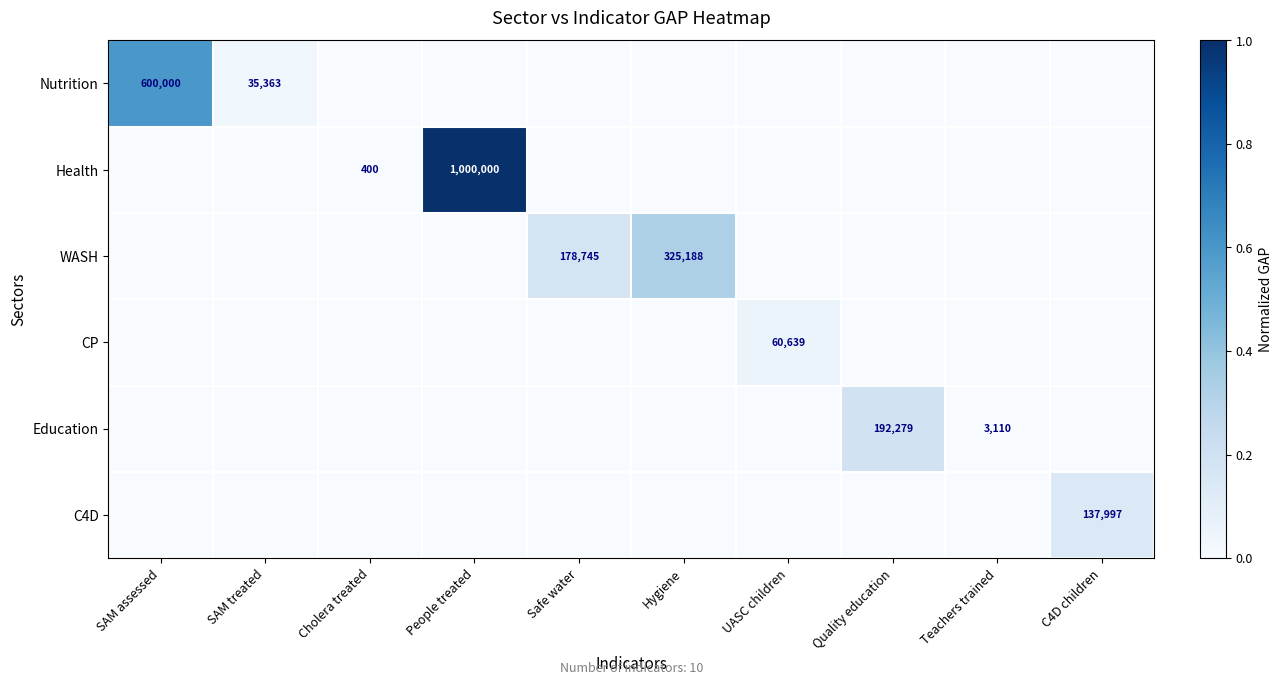

Reading left to right, transcribe all the data shown in this chart.

row_0: 0.6	0.0	0.0	0.0	0.0	0.0	0.0	0.0	0.0	0.0
row_1: 0.0	0.0	0.0	1.0	0.0	0.0	0.0	0.0	0.0	0.0
row_2: 0.0	0.0	0.0	0.0	0.2	0.3	0.0	0.0	0.0	0.0
row_3: 0.0	0.0	0.0	0.0	0.0	0.0	0.1	0.0	0.0	0.0
row_4: 0.0	0.0	0.0	0.0	0.0	0.0	0.0	0.2	0.0	0.0
row_5: 0.0	0.0	0.0	0.0	0.0	0.0	0.0	0.0	0.0	0.1